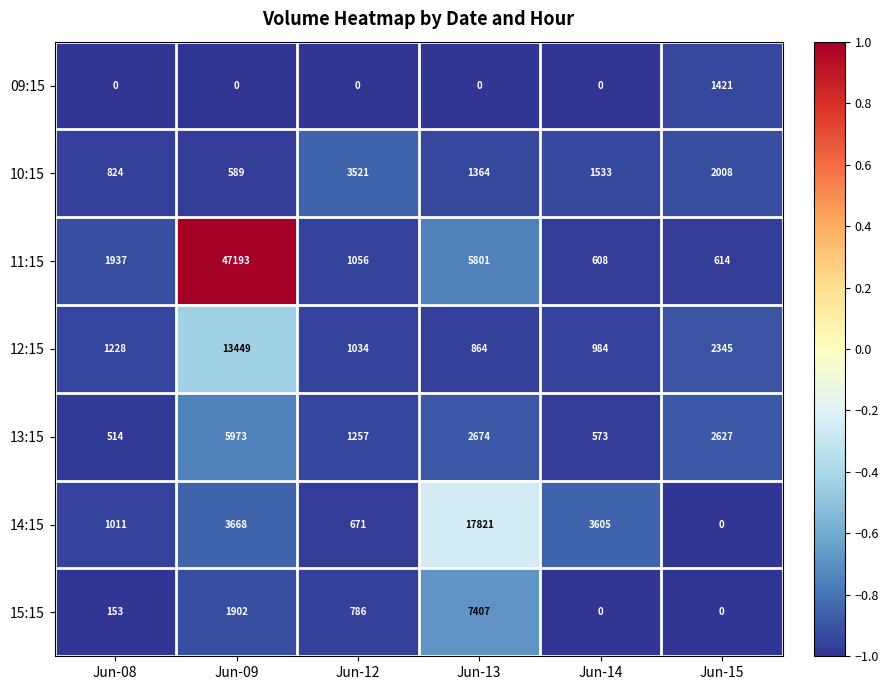

How many data points does each series have?

6